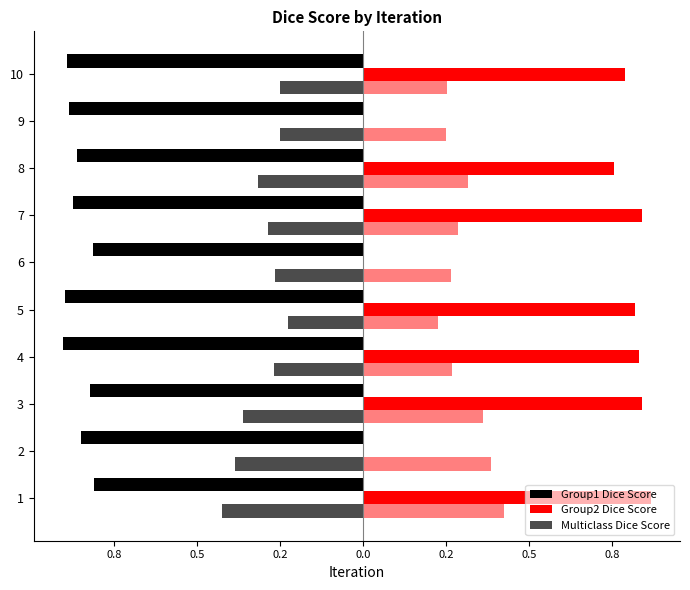

Which has a higher value, 3 or 7?

3